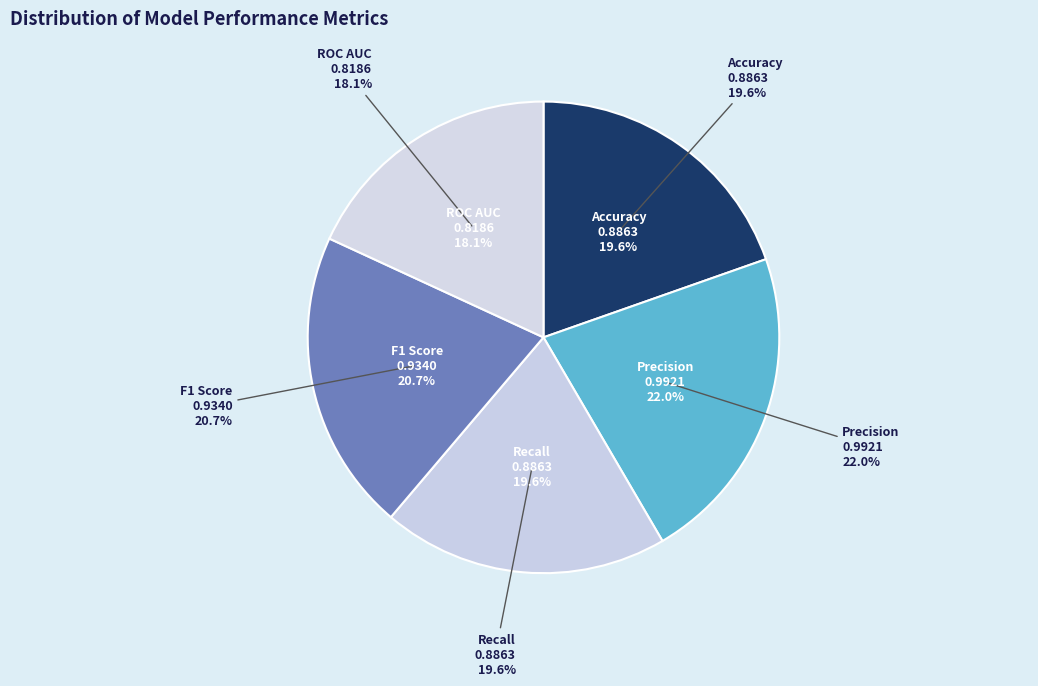

How much of the chart is everything except ROC AUC?

81.9%